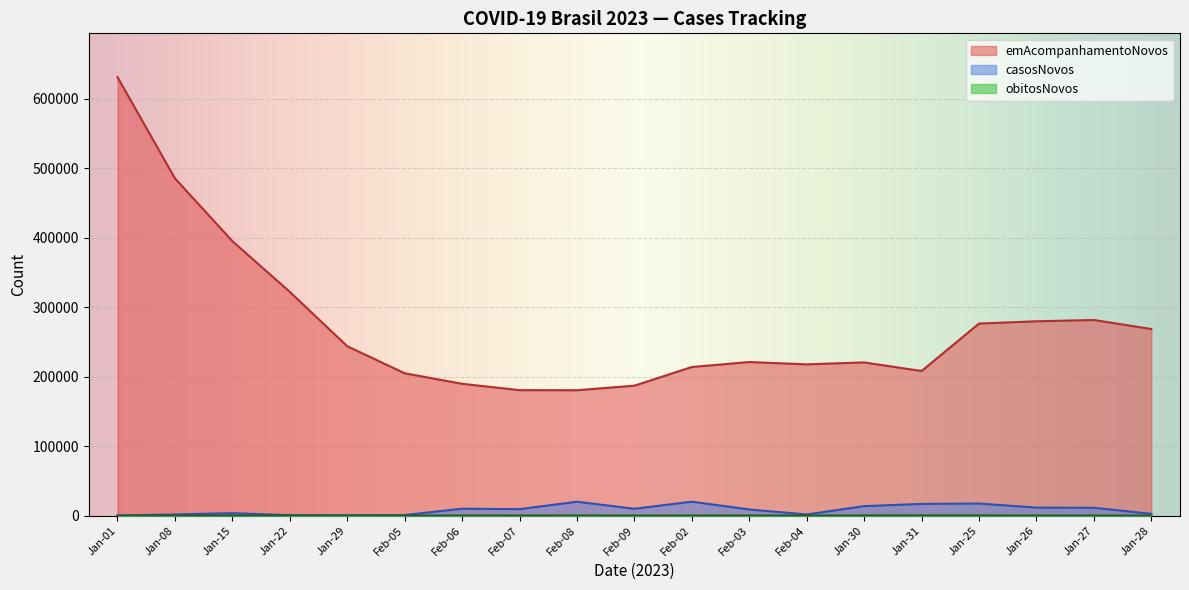

How many data points in casosNovos_weekly are less than 800?

9